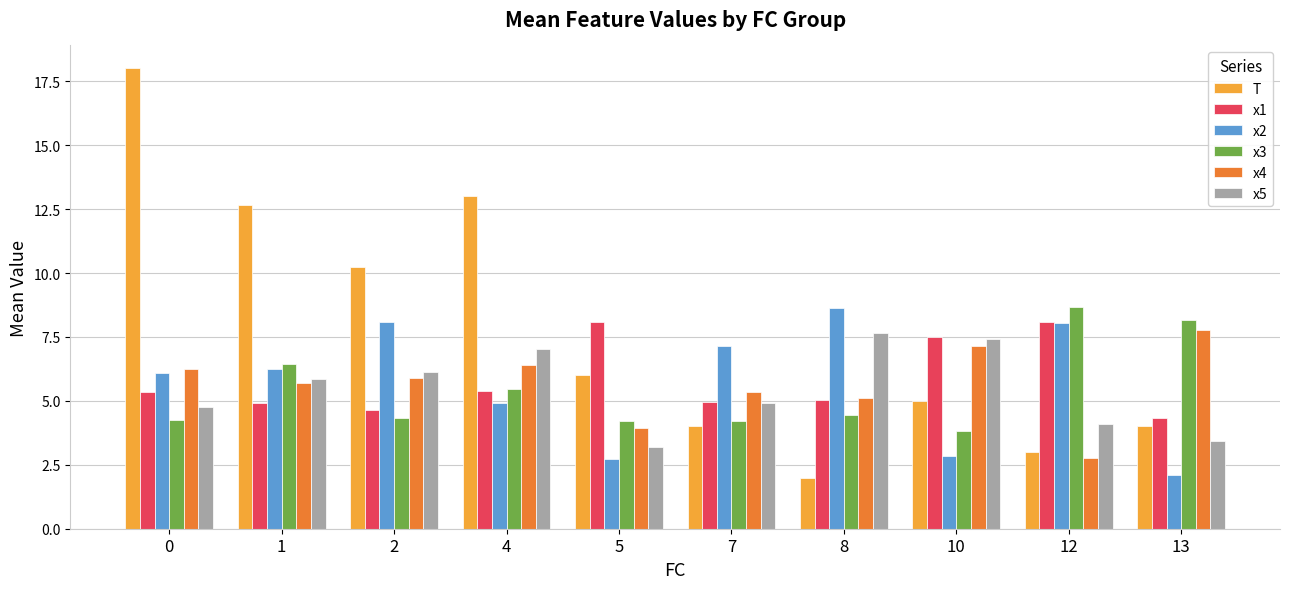

Which series has the largest total across all categories?

T